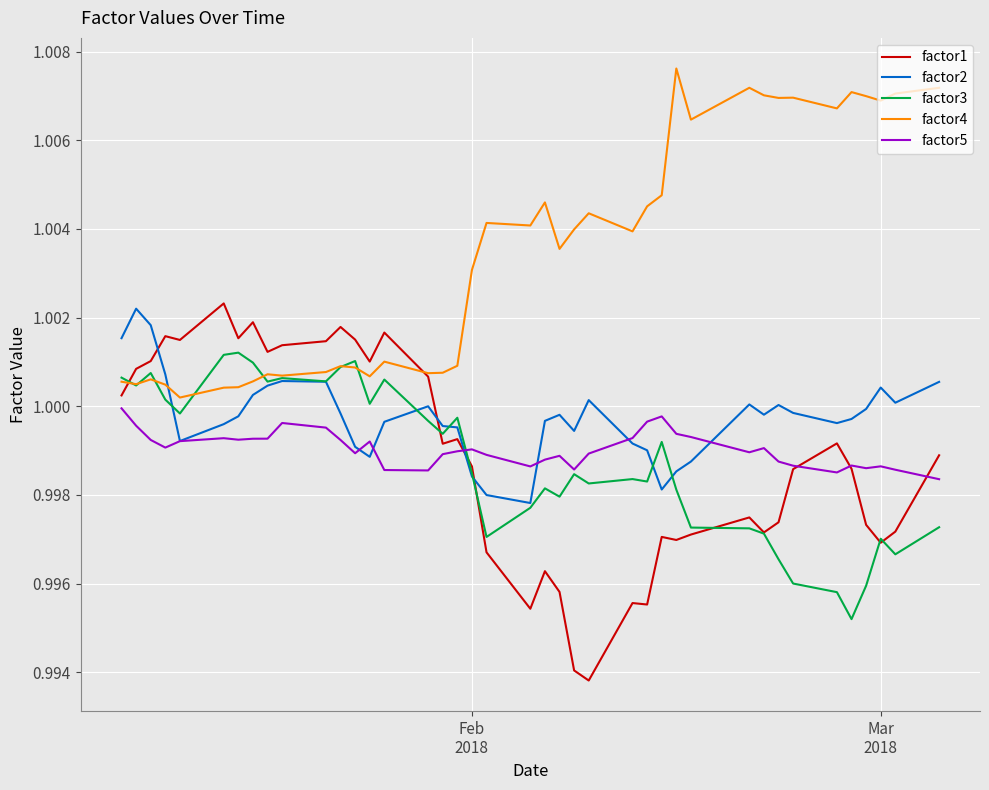

Is this an area chart (filled region under the line)?

No